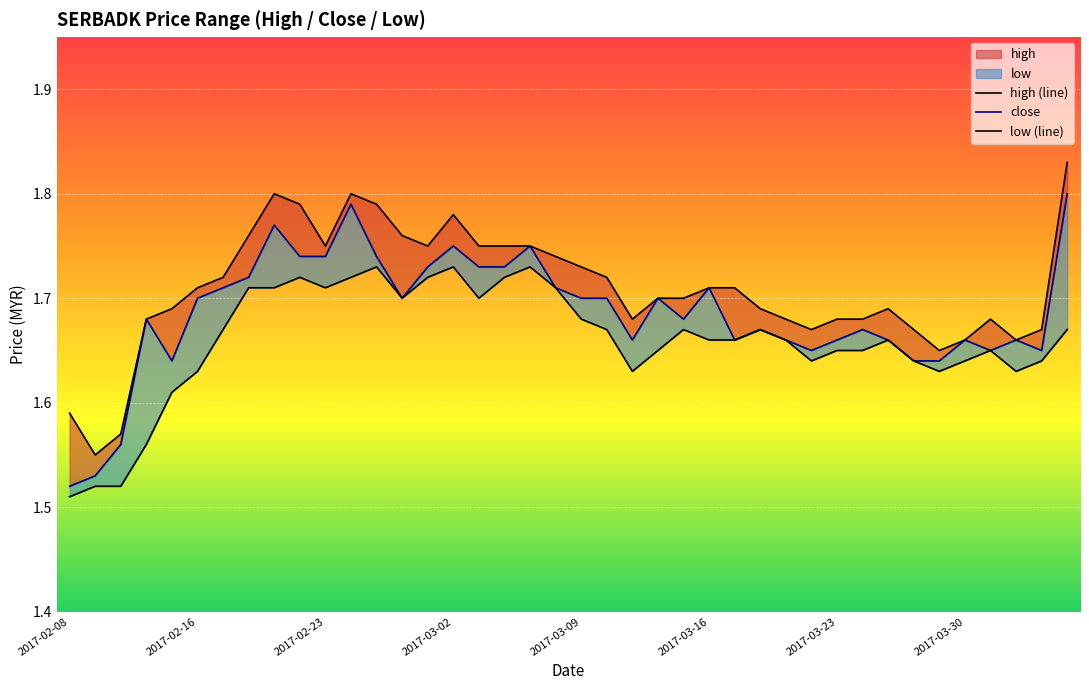

True or false: low has a value of 0.5 at 2017-03-01.

False